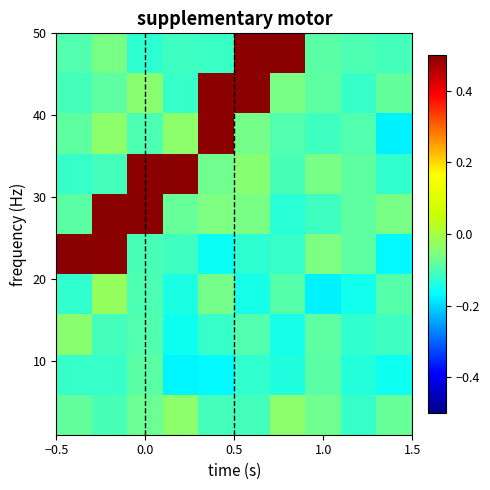

How many data points does each series have?

10